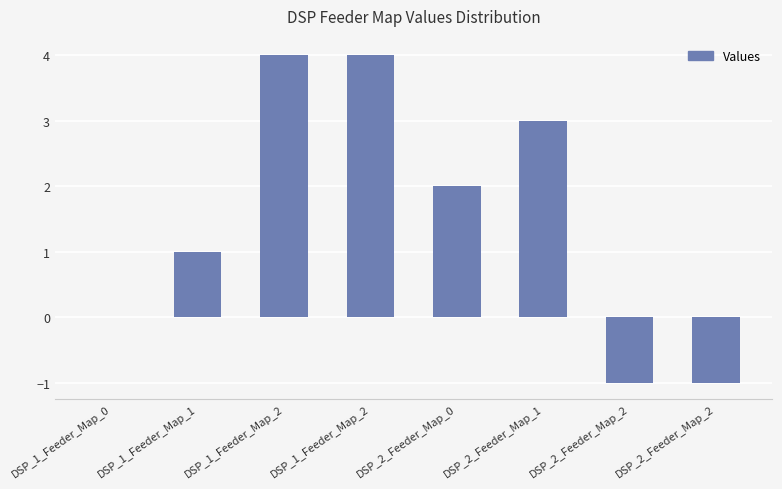

Reading right to left, extract all data points from this chart.

-1	-1	3	2	4	4	1	0